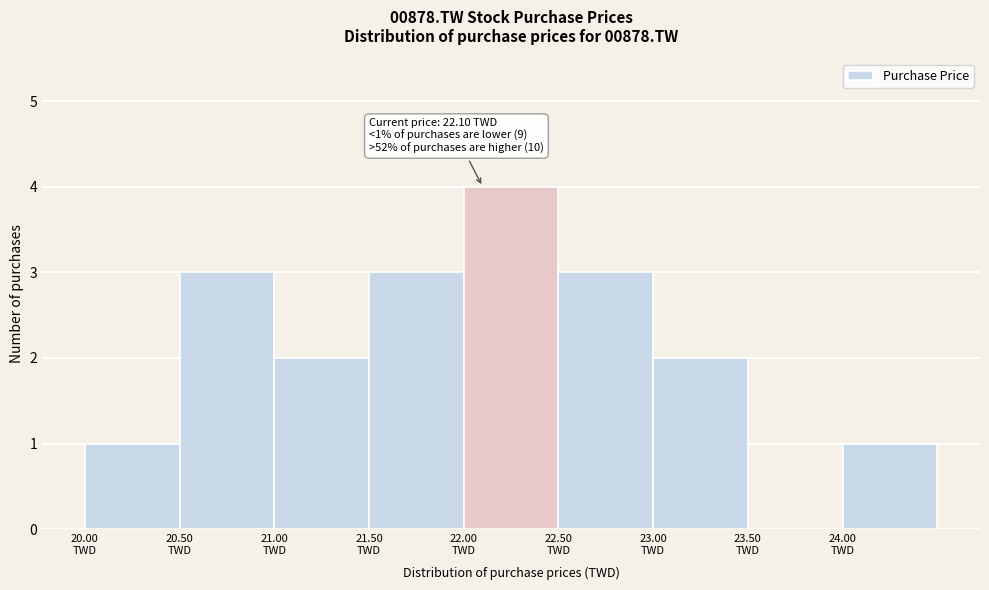

Which range on the x-axis has the tallest bar?

22.0 to 22.5